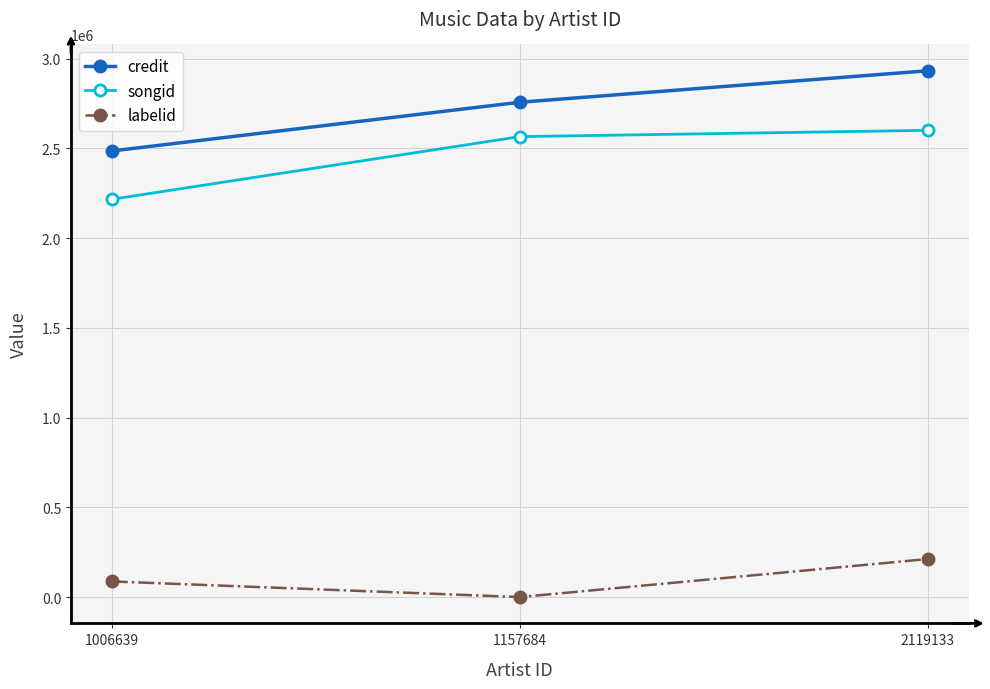

How many data points in labelid are less than 87225?

1